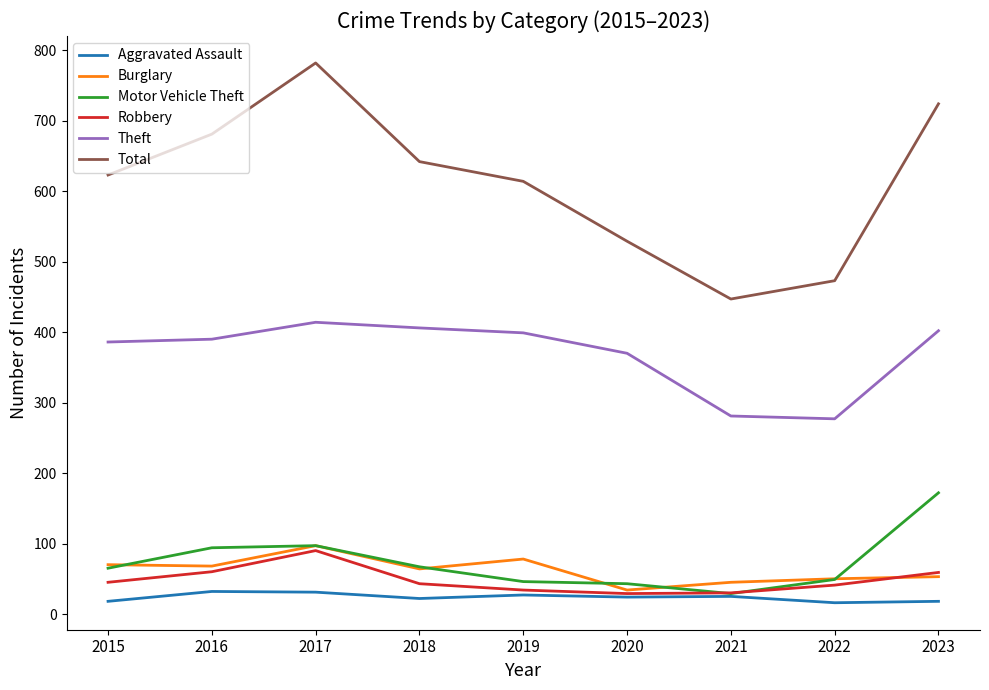

The Burglary series shows 45 at 2021. True or false?

True